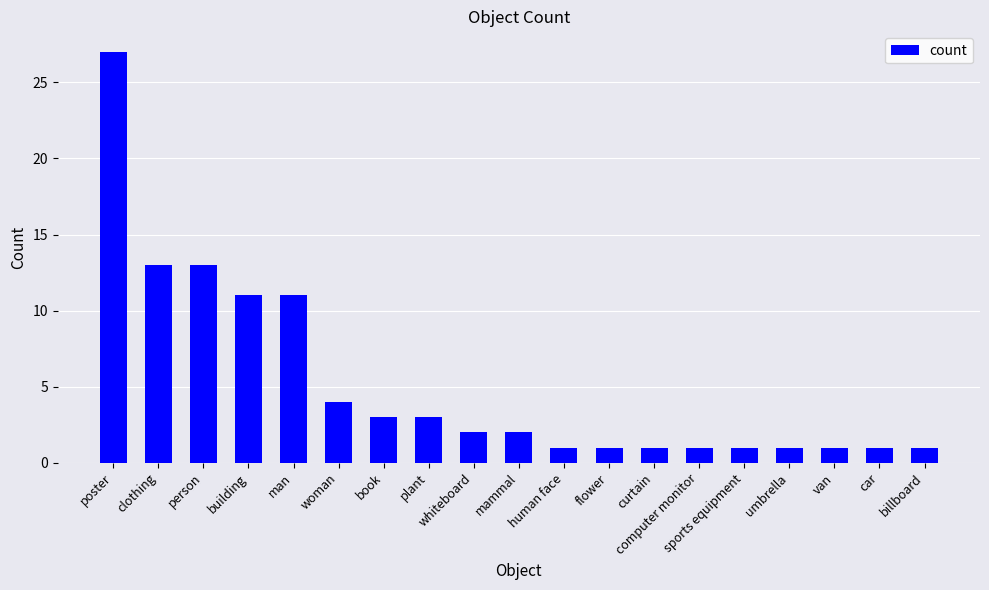

What is the label of the 15th bar from the left?

sports equipment